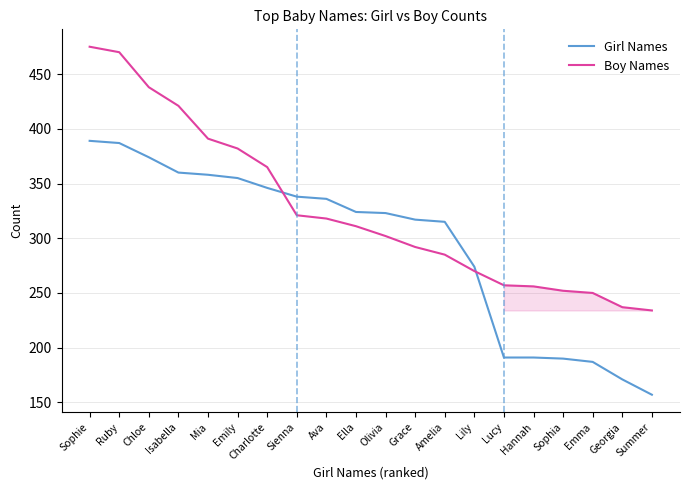

Does the chart display data point markers on the line(s)?

No